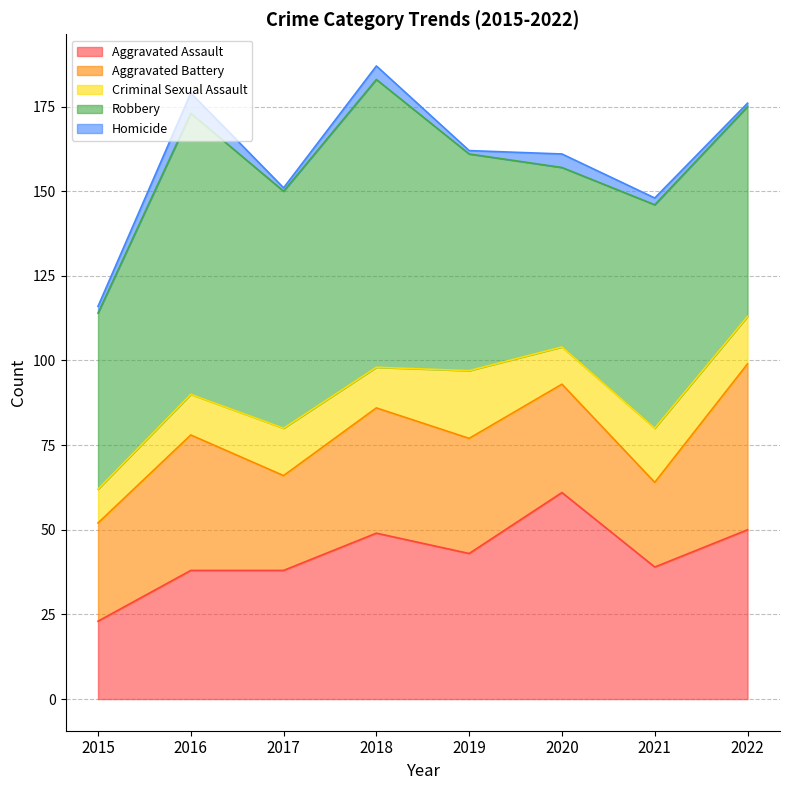

Read the Aggravated Assault value at 2016.

38